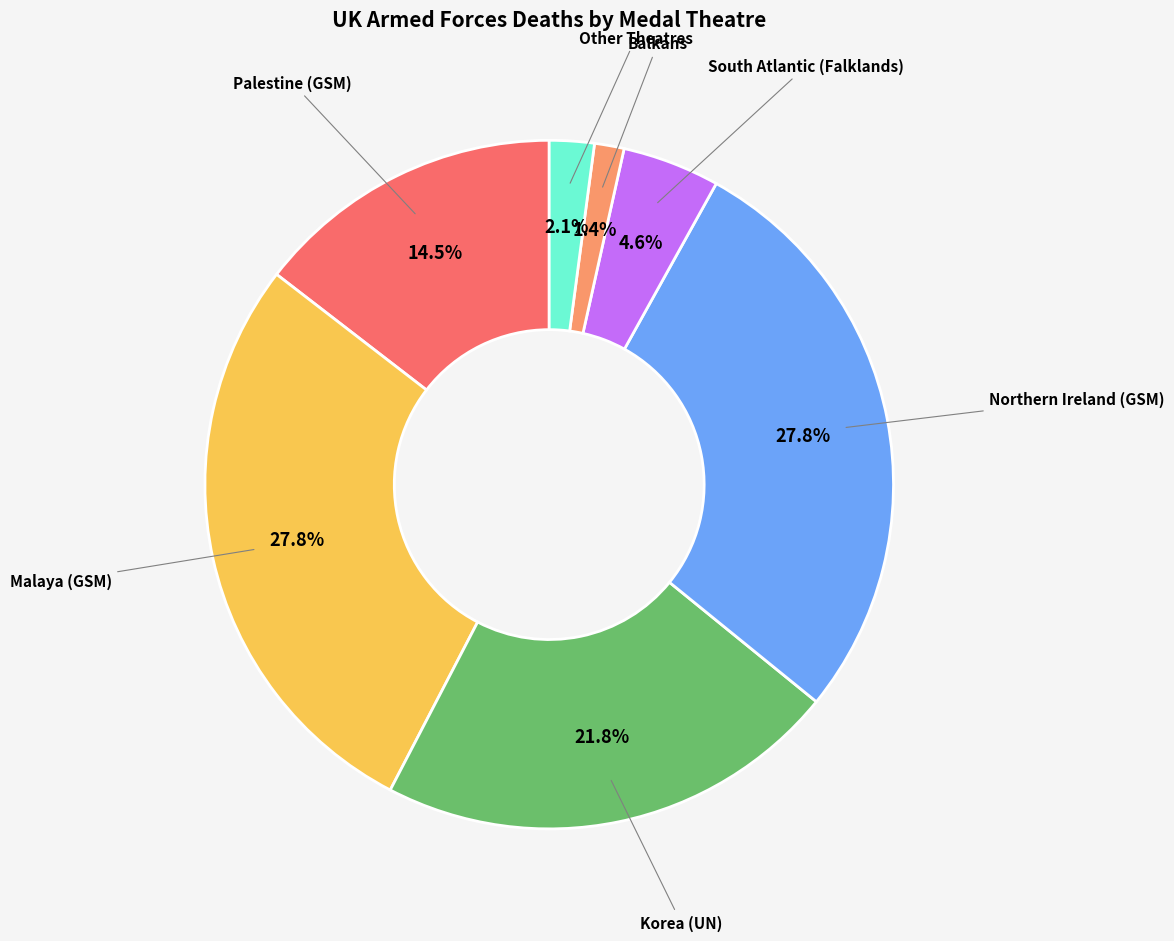

Is there a majority slice in this chart?

No